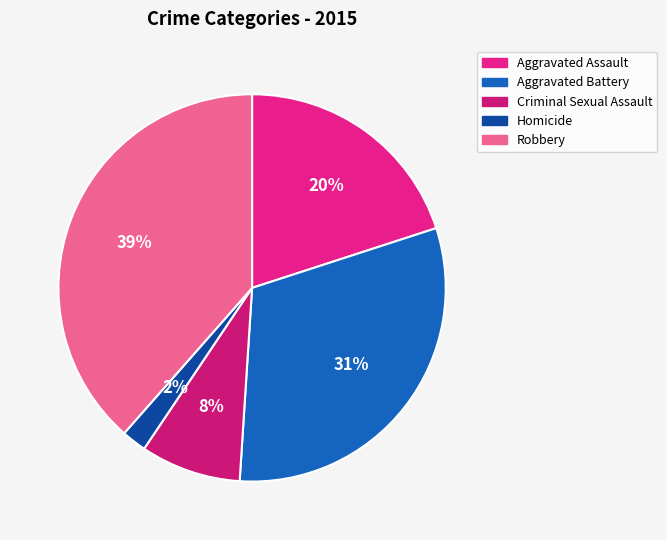

How many segments does this pie chart have?

5